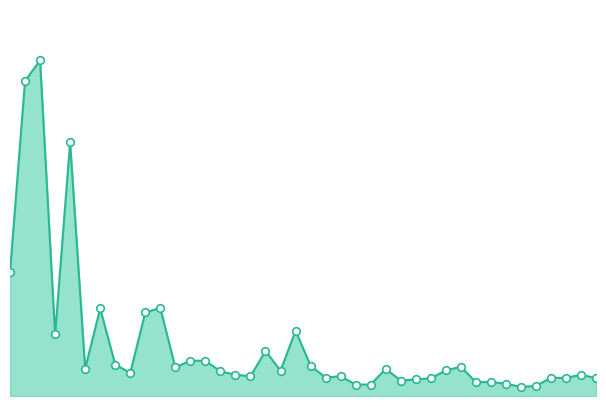

Does the chart have visible grid lines?

No